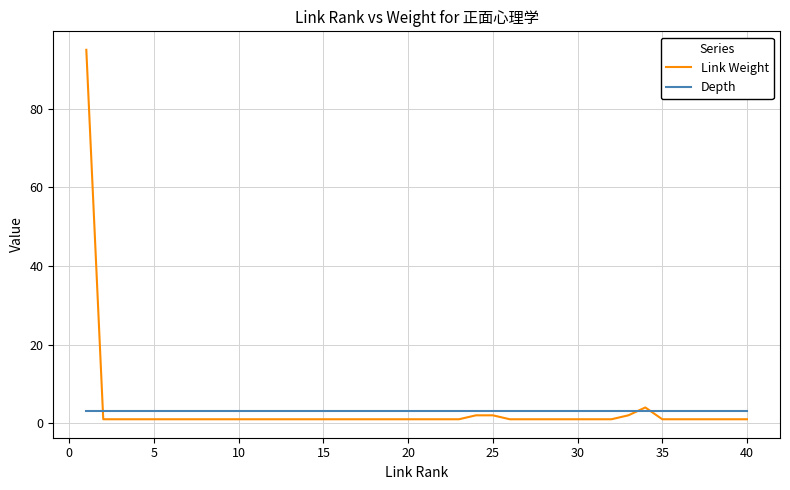

Rank the series by their maximum value, from highest to lowest.

Link Weight, Depth